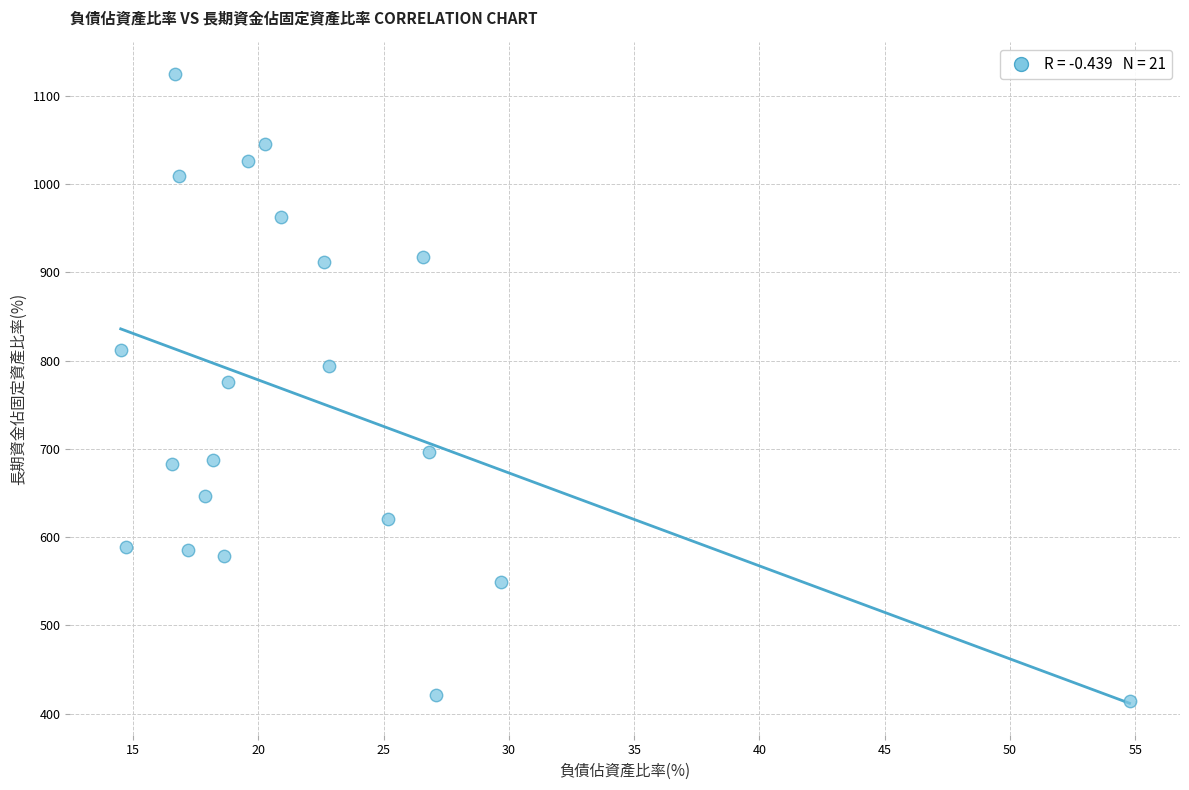

What is the range of Y values (max minus min)?

710.4